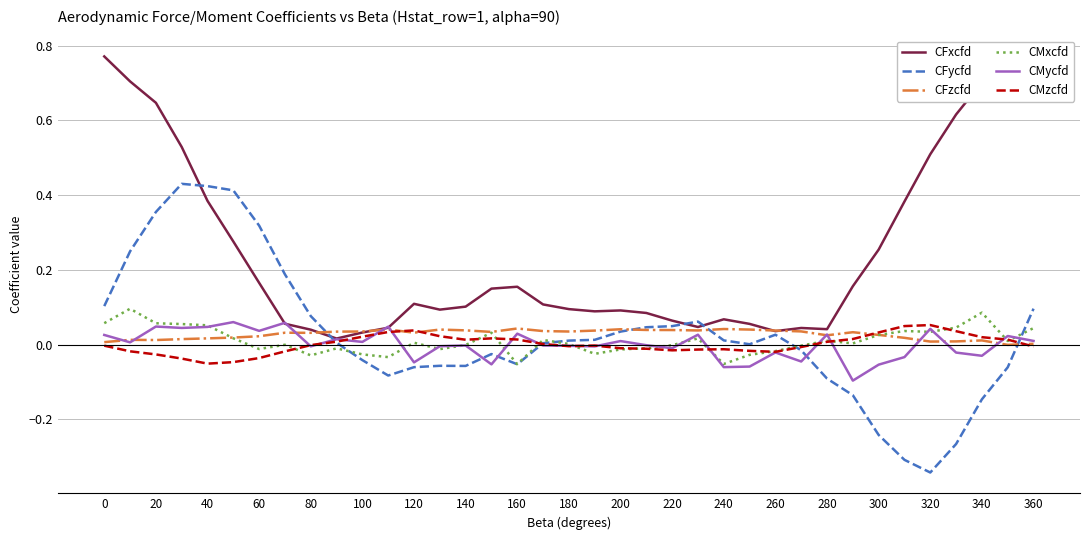

True or false: CMxcfd and CFxcfd intersect in this chart.

False